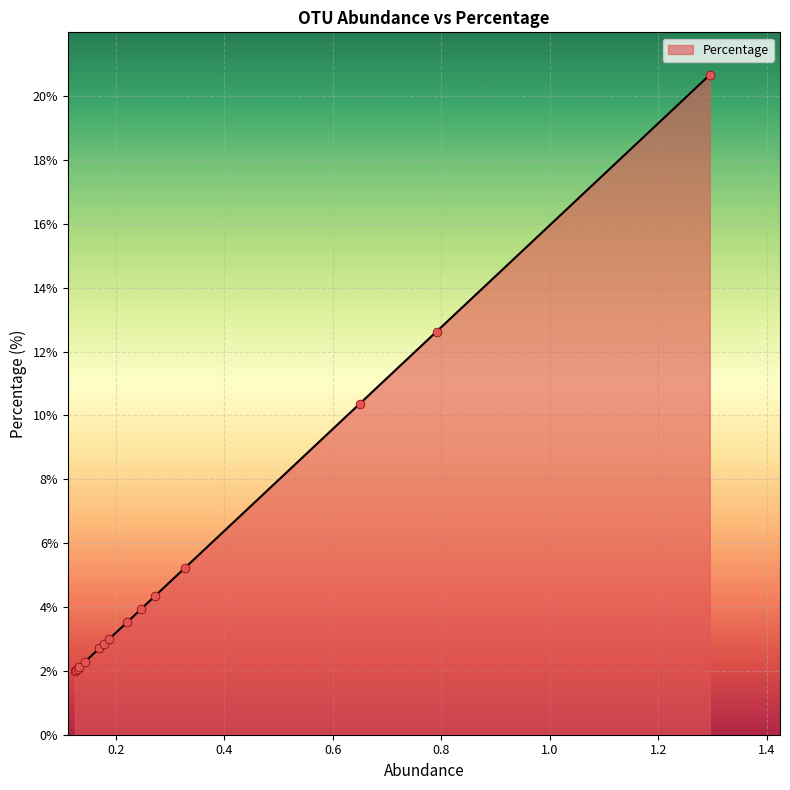

What is the minimum value shown in the chart?

2.0